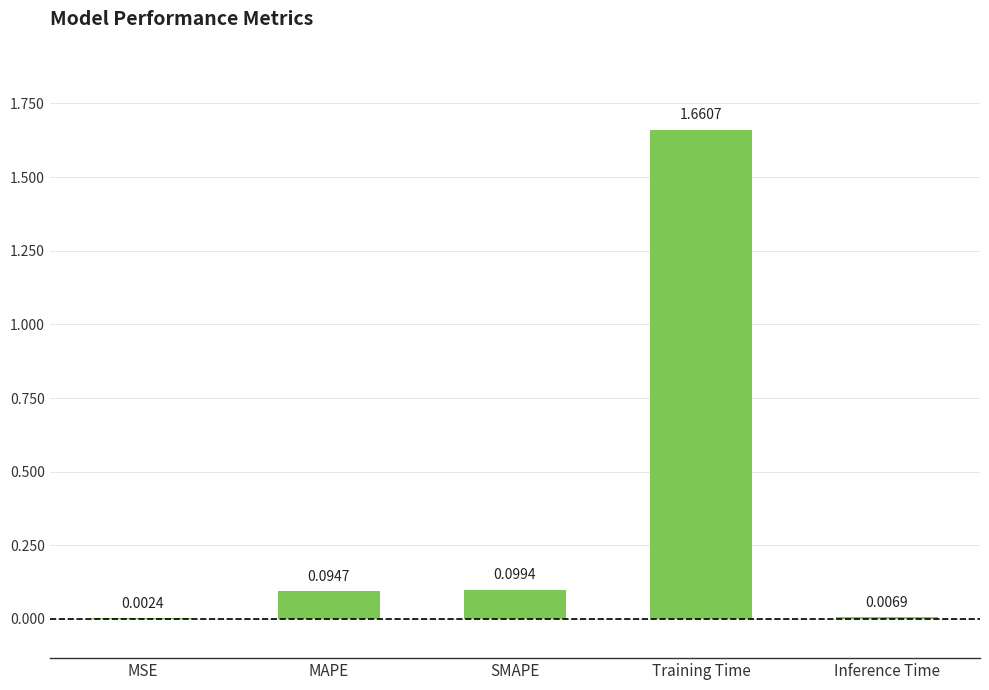

Where is the data nearest to the value 0?

MSE